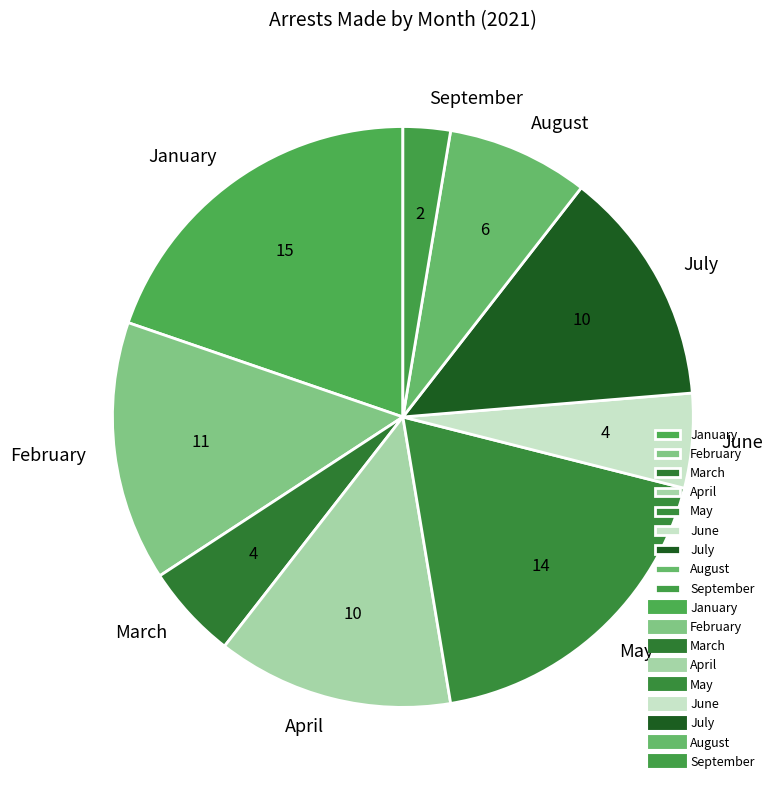

True or false: August accounts for 8% of the total.

True